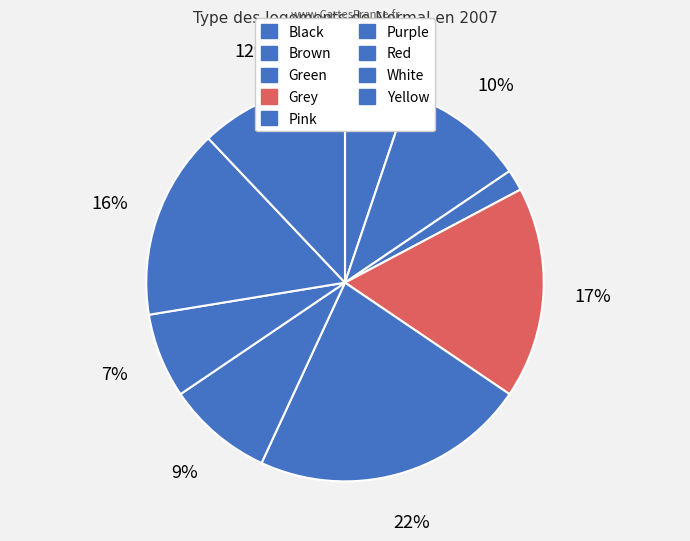

Combined, do Brown and Pink account for over 50%?

No